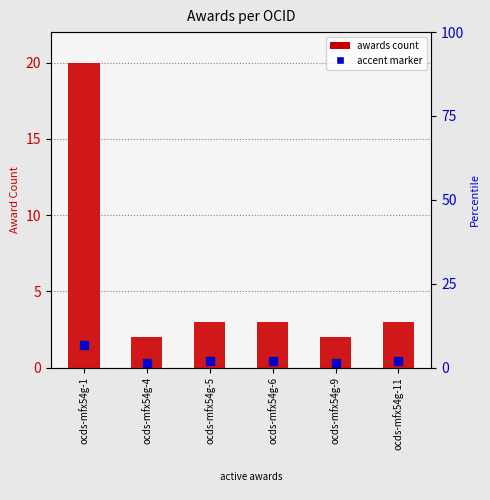

Where does the data first go above 3?

ocds-mfx54g-1